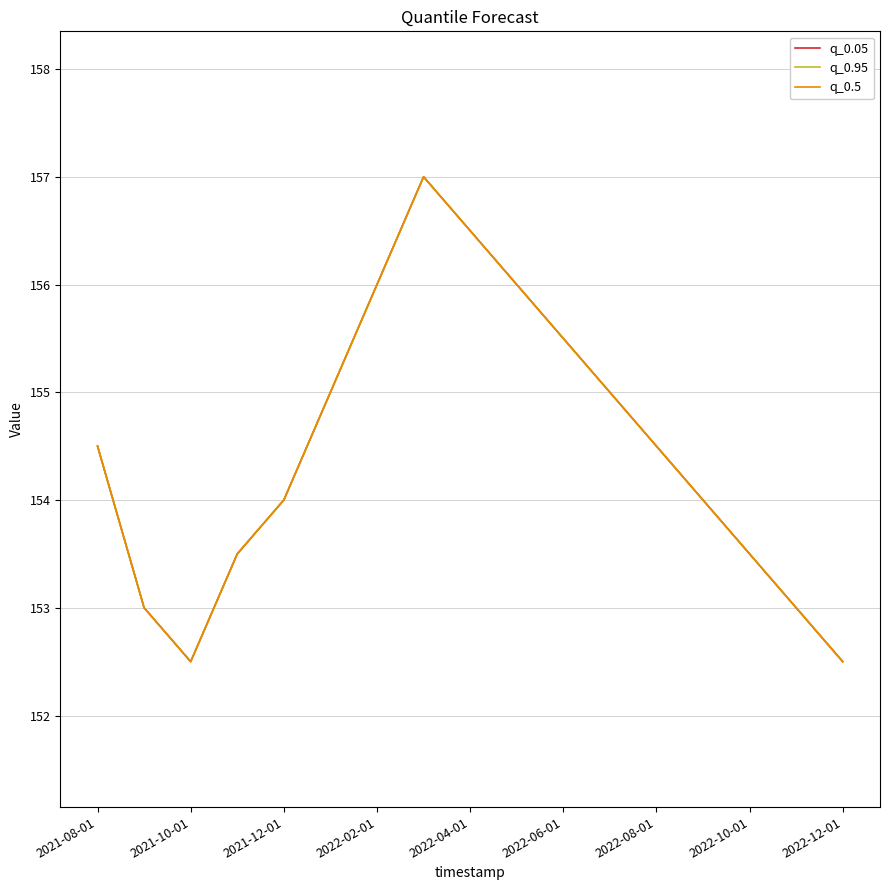

List the series in order of their peak value, highest first.

q_0.05, q_0.95, q_0.5